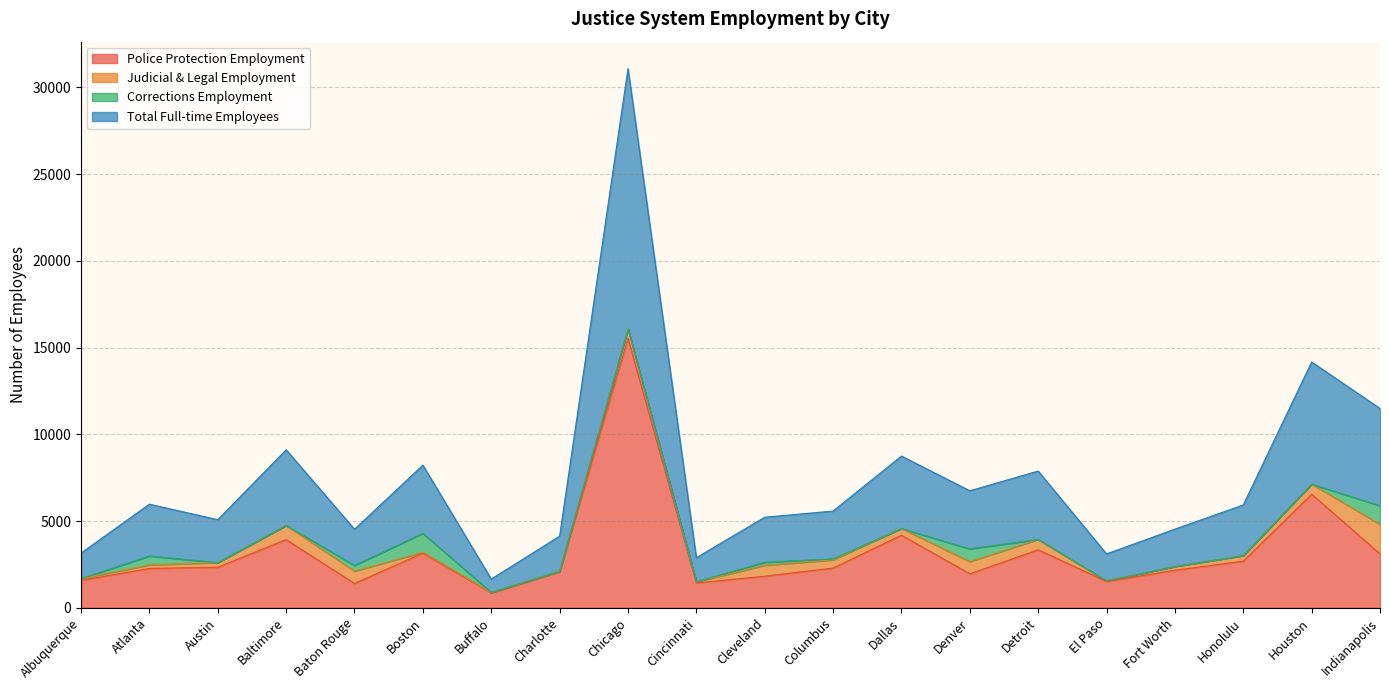

What is the difference between the maximum and second lowest values in the Police Protection Employment series?

14139